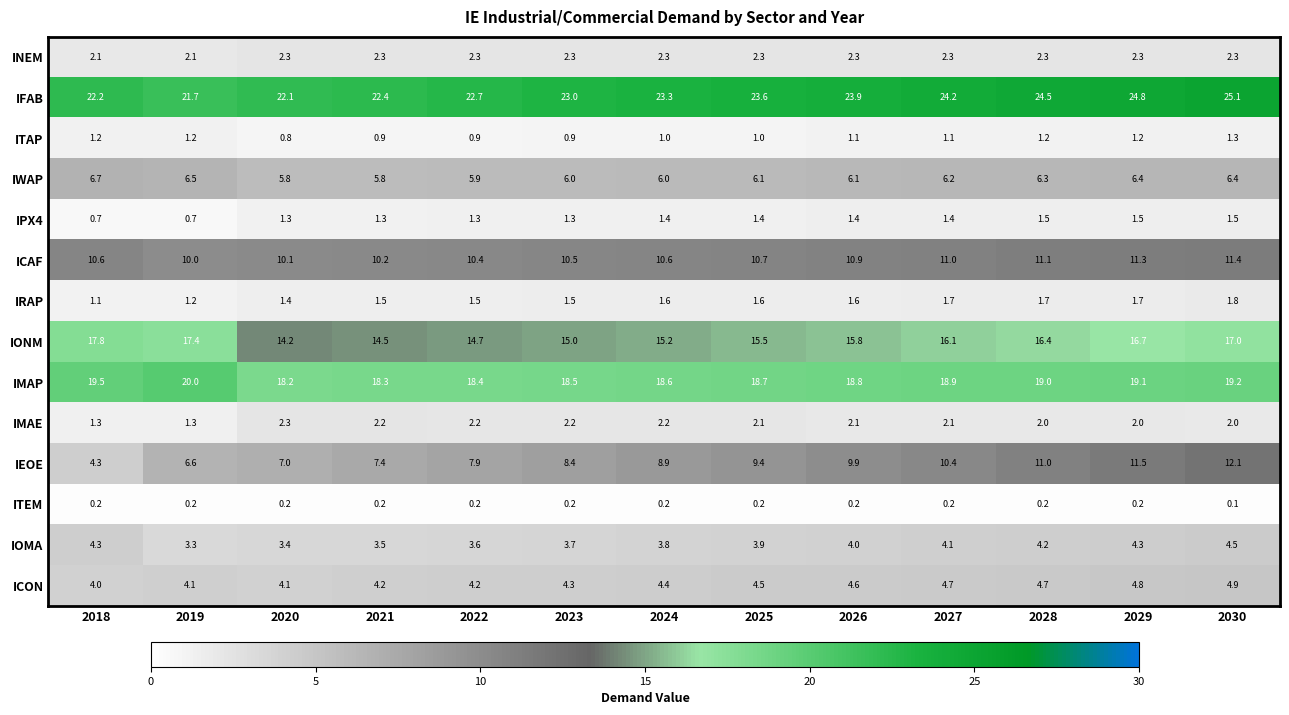

At 2027, list the series in order from largest to smallest.

IFAB, IMAP, IONM, ICAF, IEOE, IWAP, ICON, IOMA, INEM, IMAE, IRAP, IPX4, ITAP, ITEM